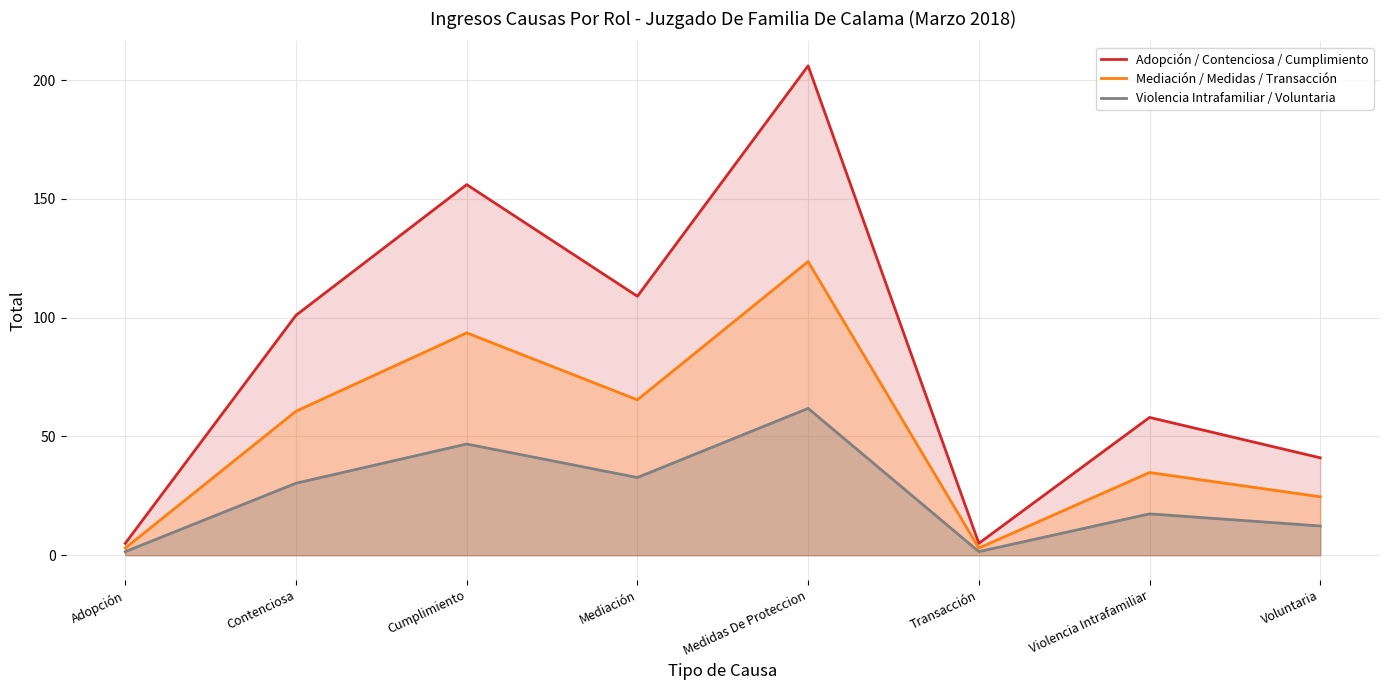

What is the label of the 8th point from the right?

Adopción